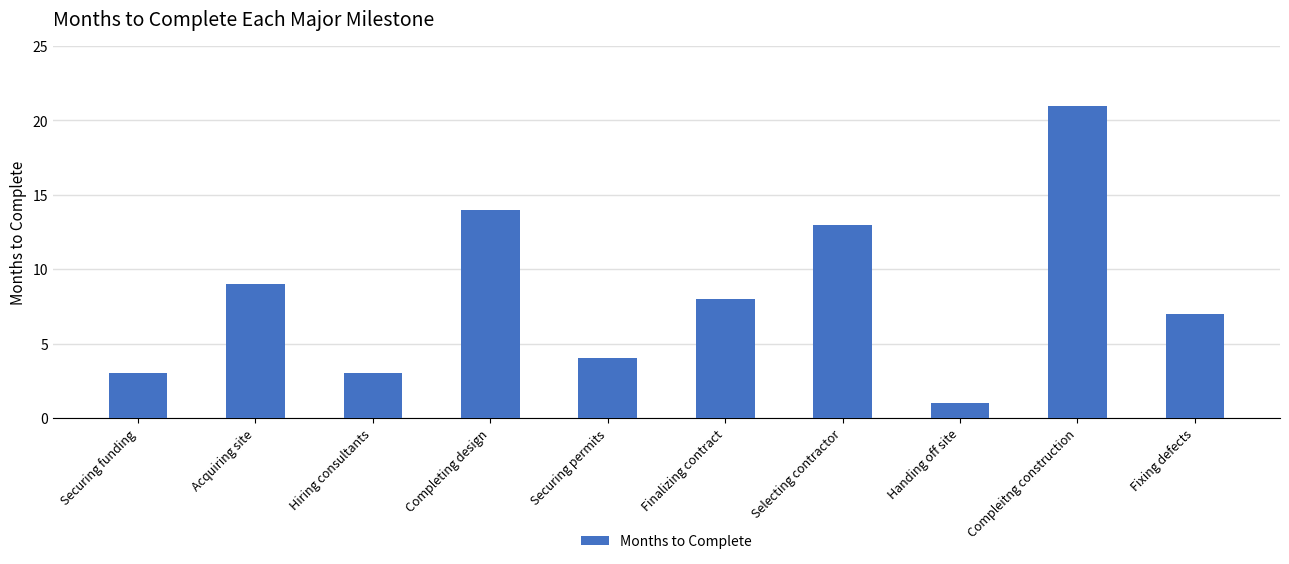

Reading left to right, list all the values displayed in this chart.

3	9	3	14	4	8	13	1	21	7